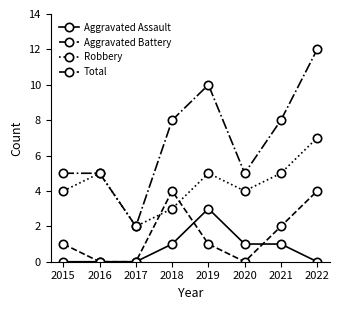

Which series has the widest spread of values?

Total